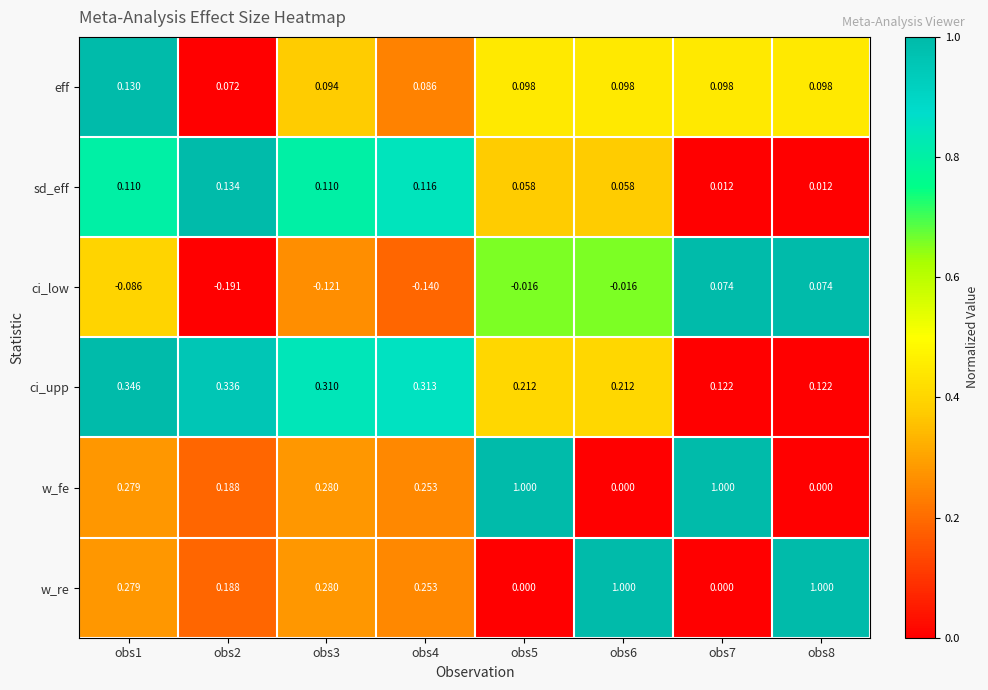

How many values in ci_low are below zero?

6